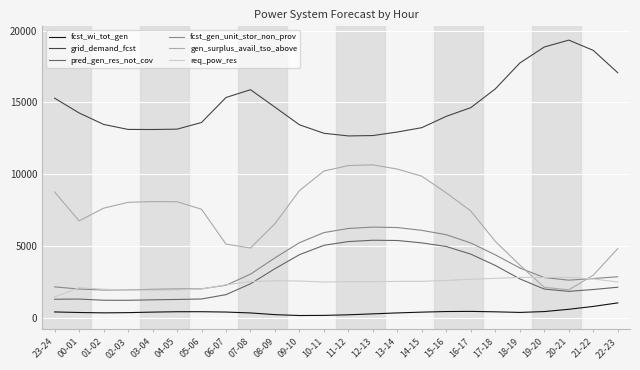

True or false: fcst_gen_unit_stor_non_prov and grid_demand_fcst intersect in this chart.

False